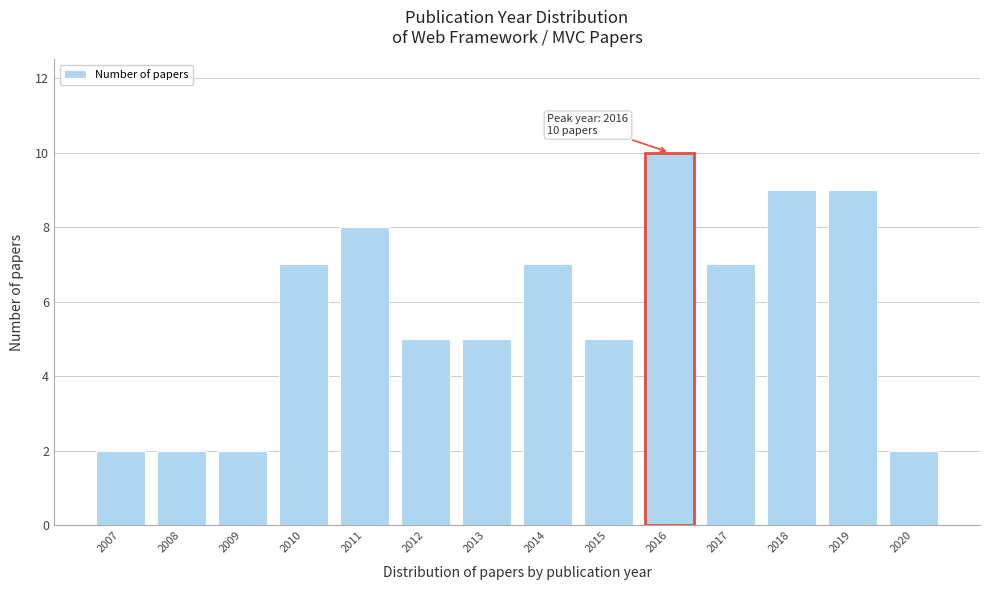

Reading left to right, list all the values displayed in this chart.

2007=2	2008=2	2009=2	2010=7	2011=8	2012=5	2013=5	2014=7	2015=5	2016=10	2017=7	2018=9	2019=9	2020=2